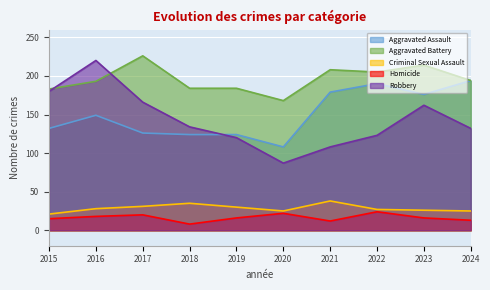

True or false: Aggravated Battery and Criminal Sexual Assault intersect in this chart.

False